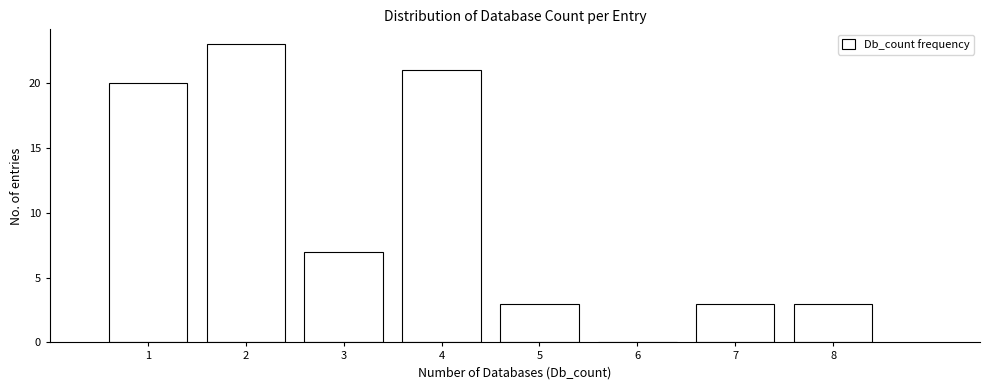

Which range on the x-axis has the tallest bar?

1.5 to 2.5